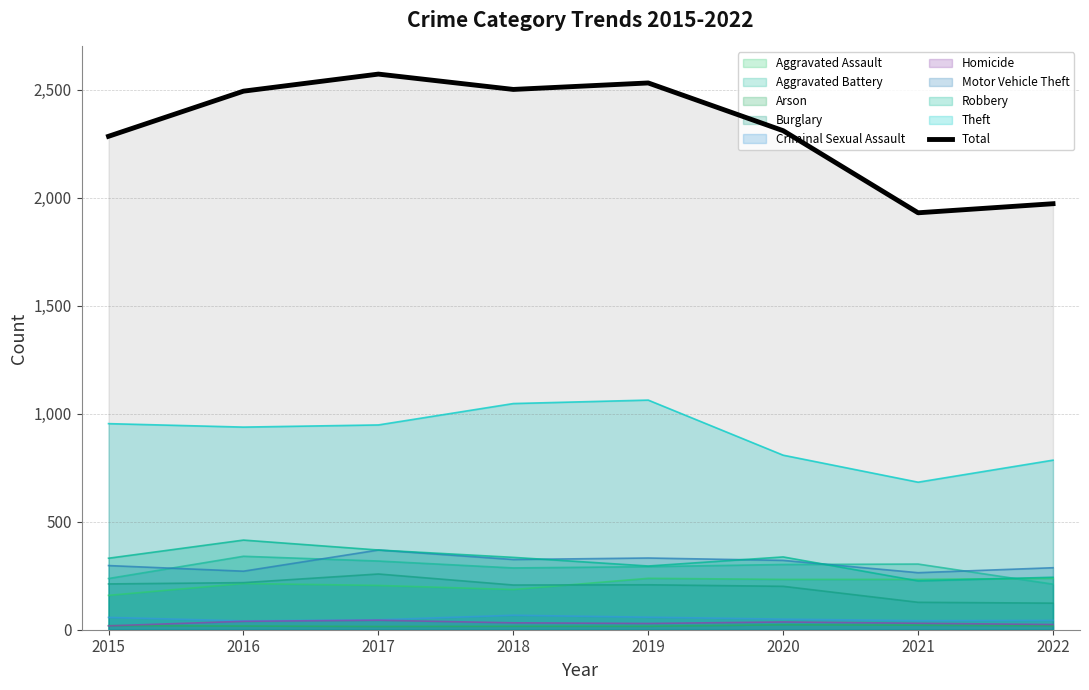

At which label does the data first exceed 2493?

2017